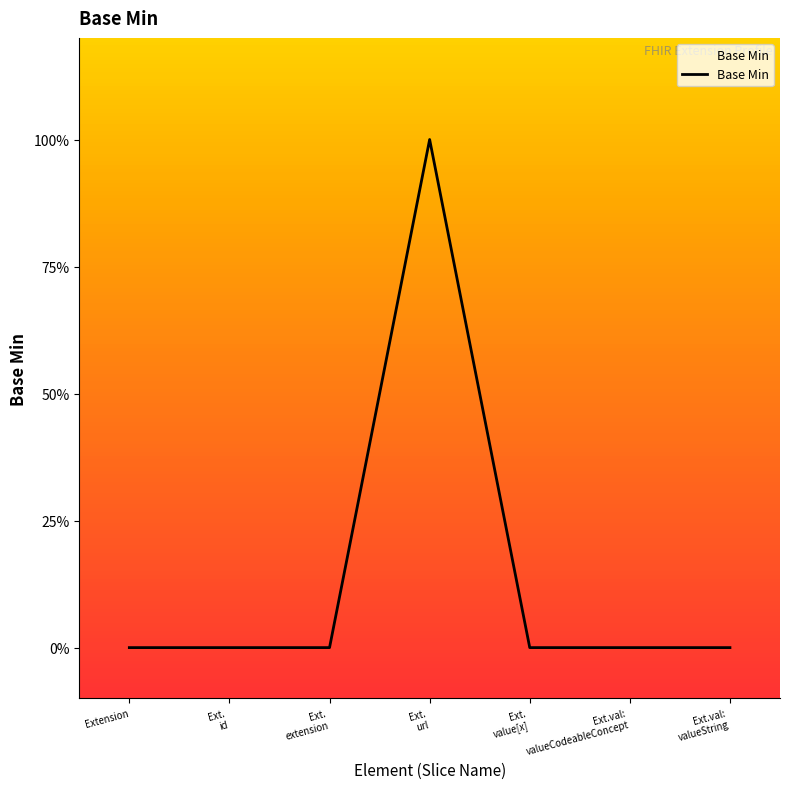

What position from the right is Ext. id?

6